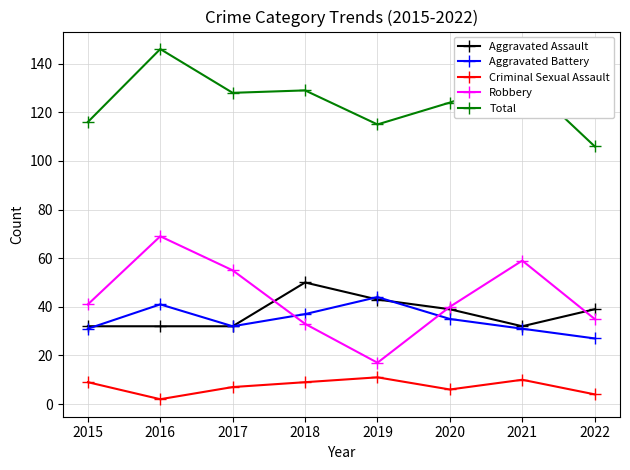

True or false: Robbery has a value of 55 at 2017.

True